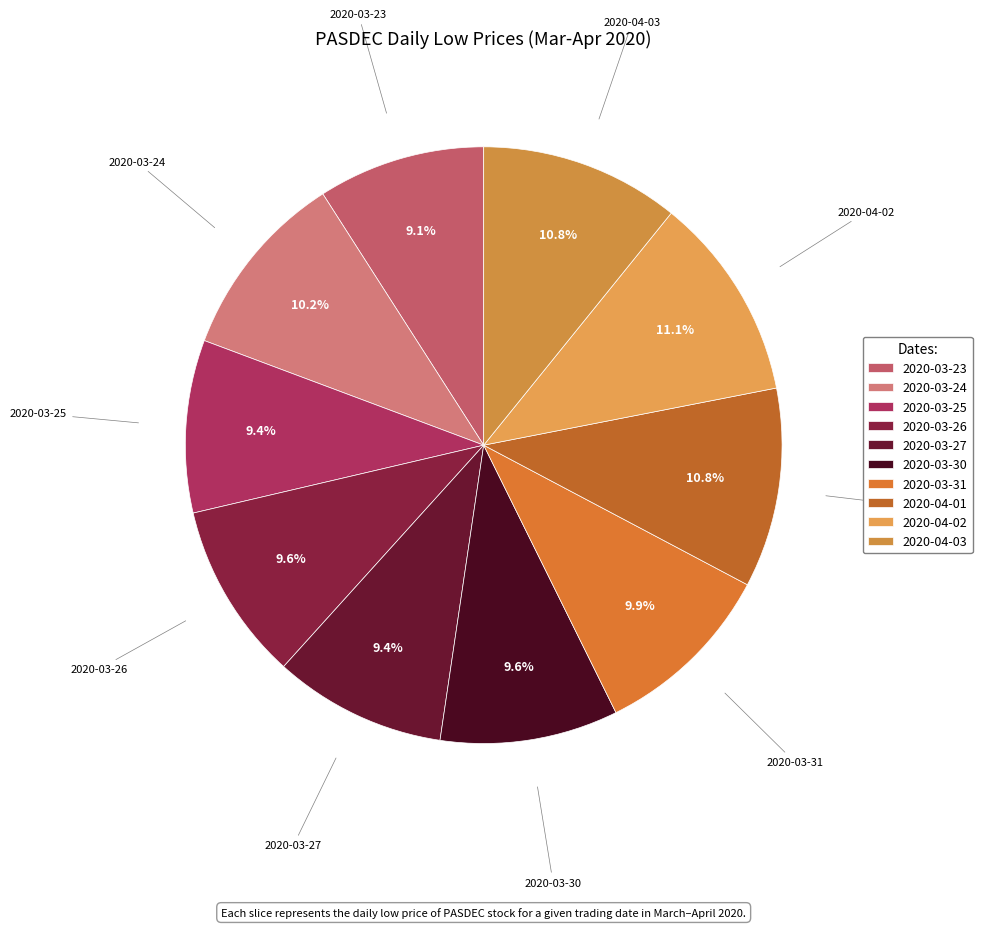

Is there a majority slice in this chart?

No